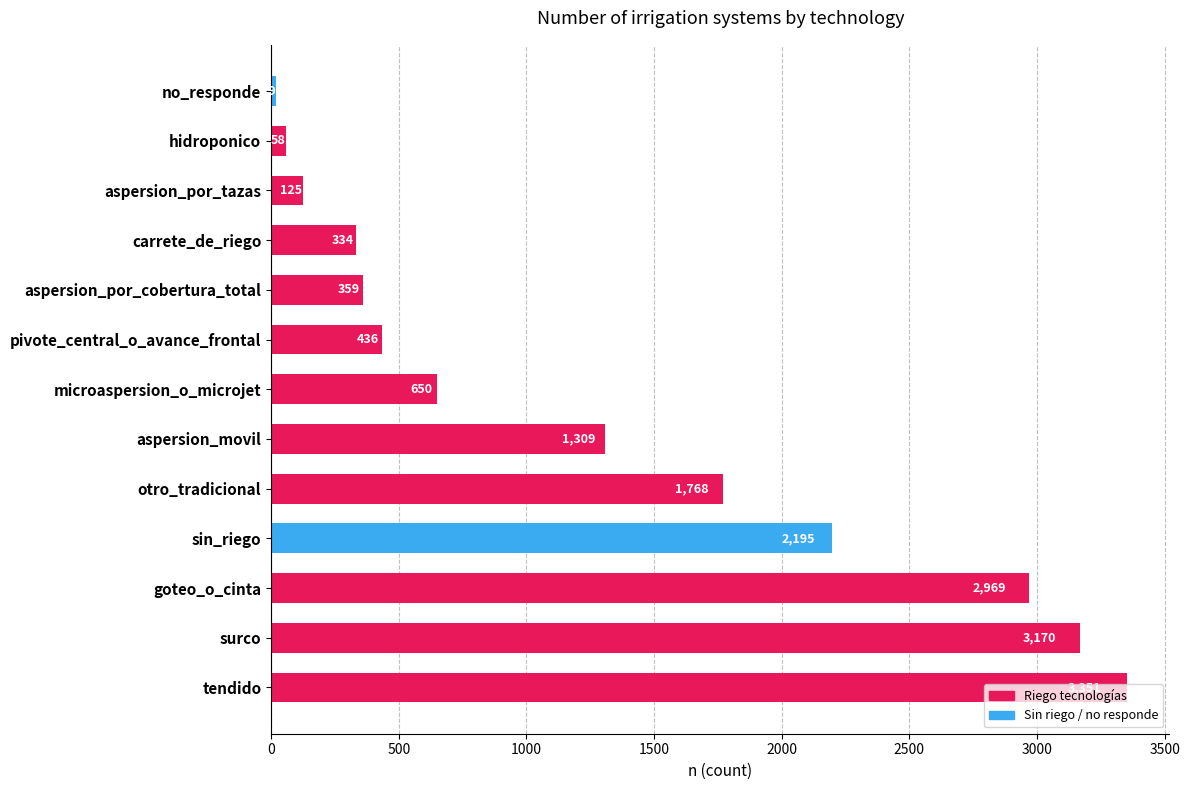

What is the change in value from tendido to carrete_de_riego?

-3017